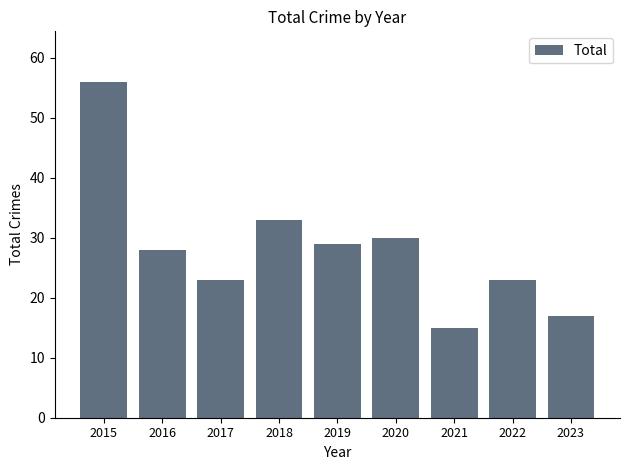

What is the difference between the maximum and minimum values?

41